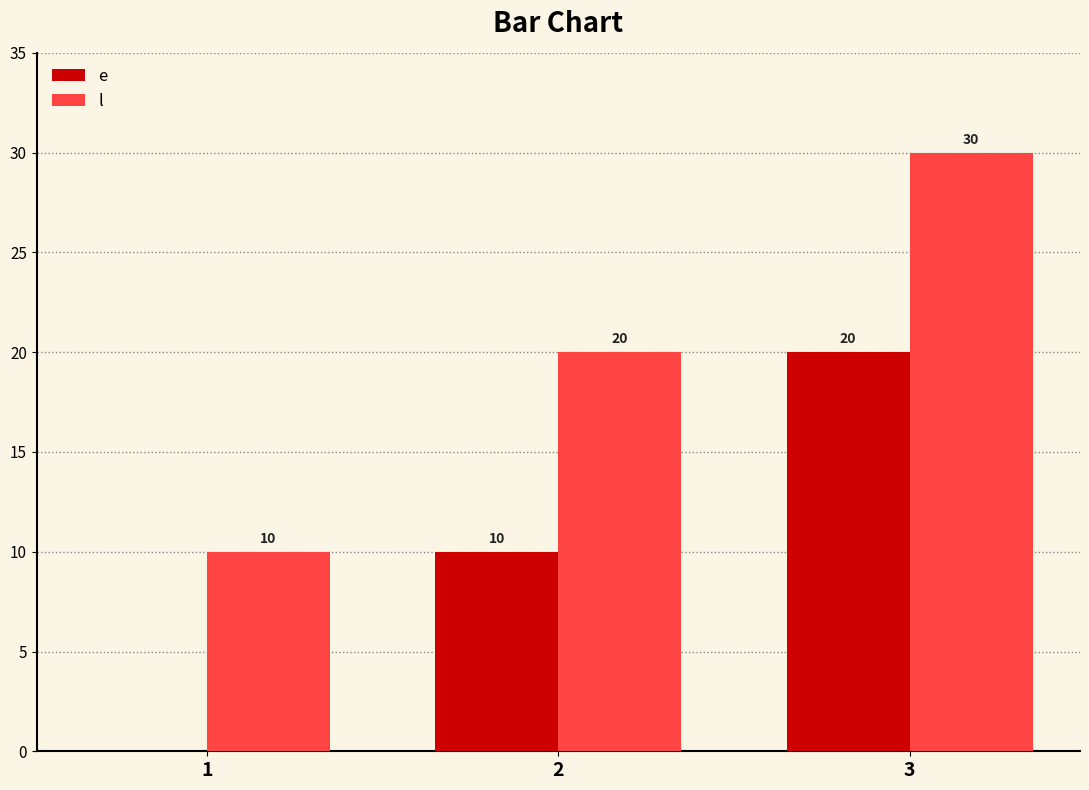

Reading right to left, transcribe all the data shown in this chart.

e: 20	10	0
l: 30	20	10